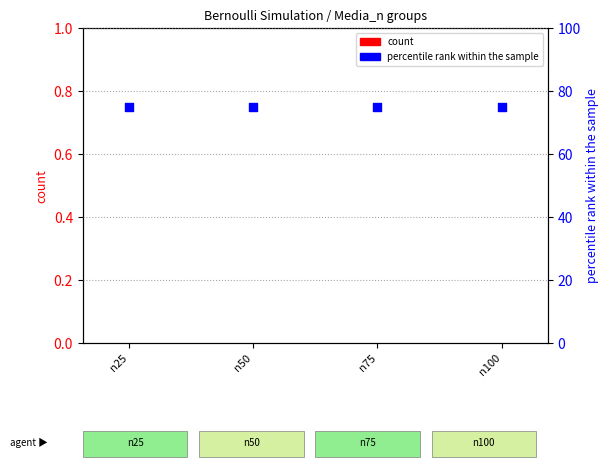

Which series reaches the minimum Y coordinate?

count